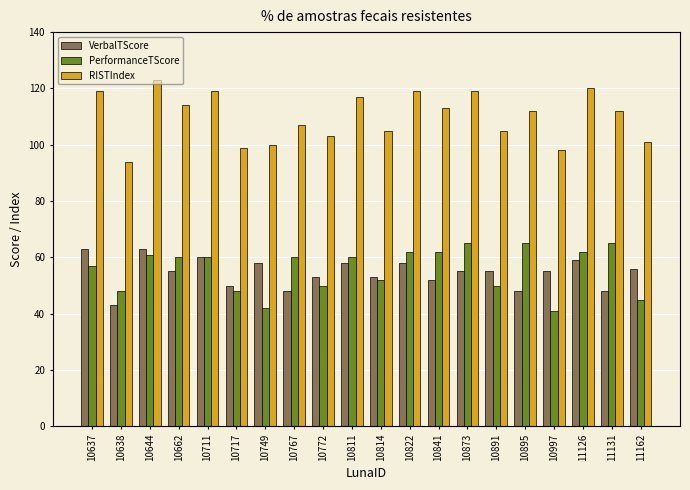

Is the value of RISTIndex at 10717 greater than the value of VerbalTScore at 10997?

Yes